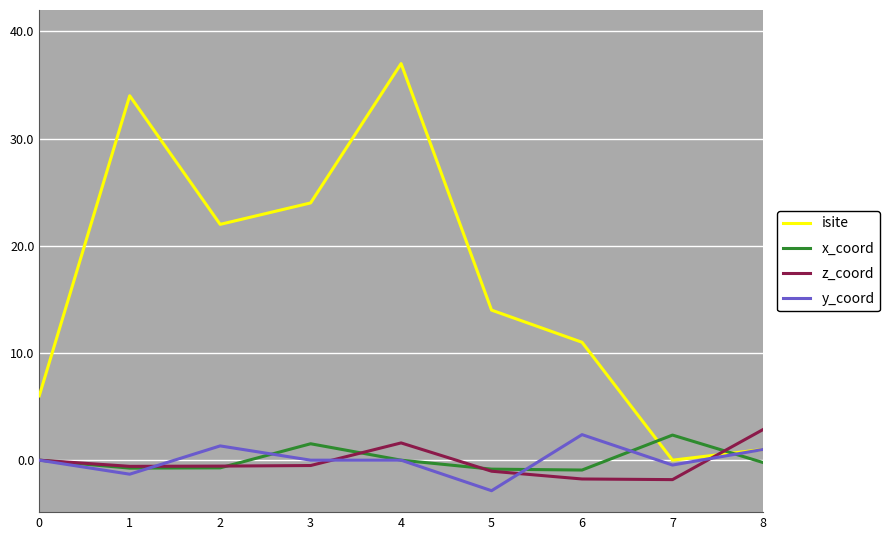

Does the chart display data point markers on the line(s)?

No